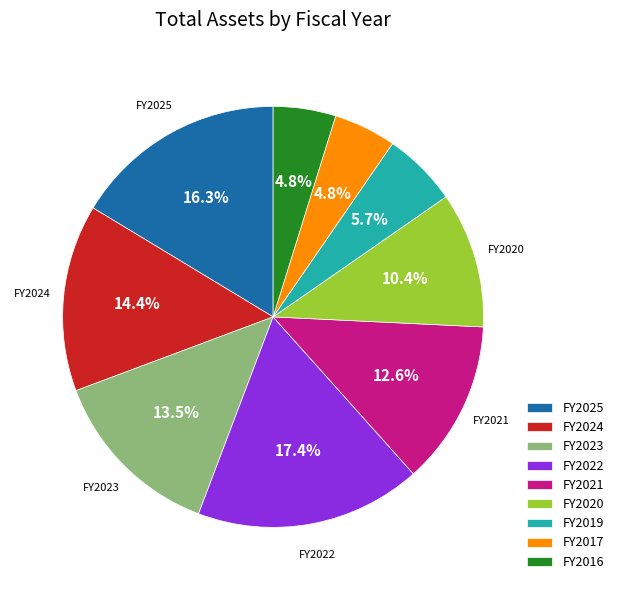

Is there a majority slice in this chart?

No